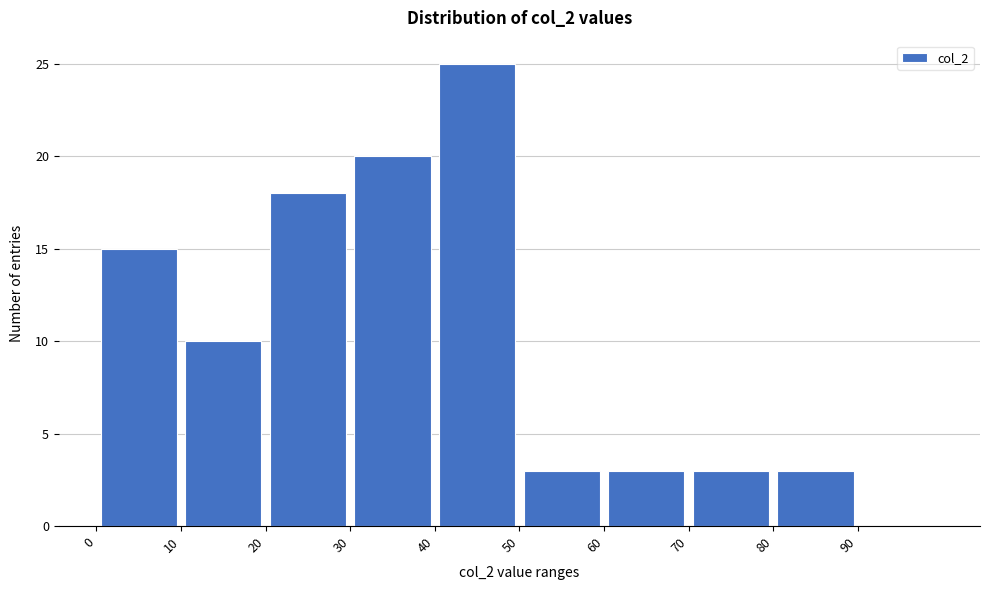

Reading left to right, transcribe this chart: for each bar, give the range it covers on the x-axis and its height. The values are not printed on the chart, so give them approximately, as read against the axis.

0 to 10: 15
10 to 20: 10
20 to 30: 18
30 to 40: 20
40 to 50: 25
50 to 60: 3
60 to 70: 3
70 to 80: 3
80 to 90: 3
90 to 100: 0